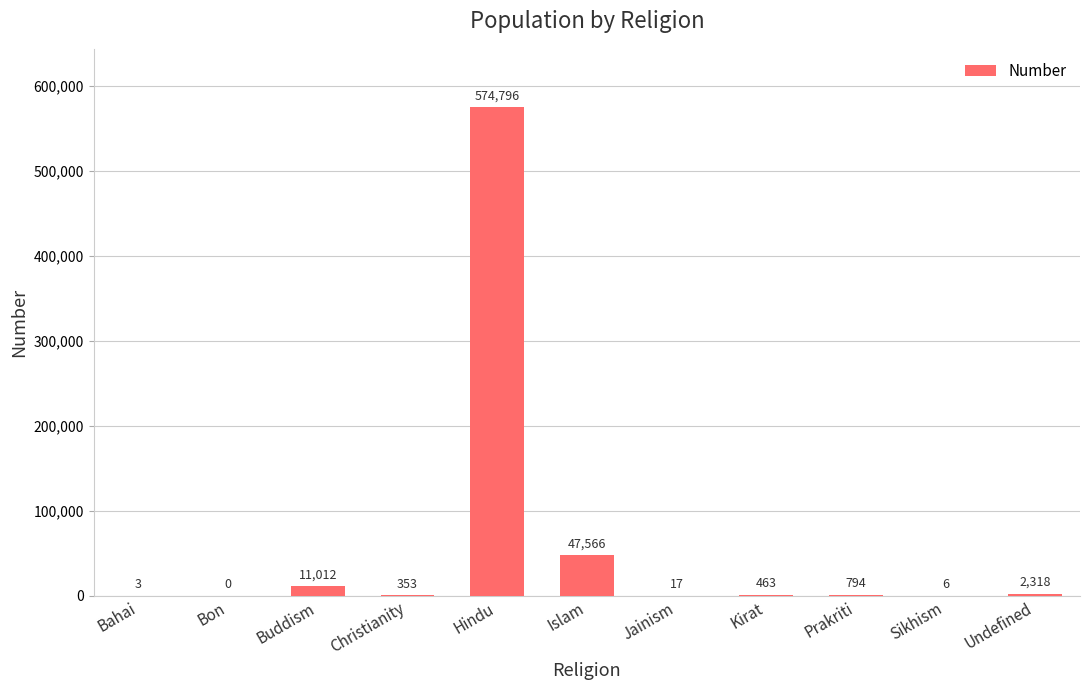

Which label corresponds to the largest value in the chart?

Hindu